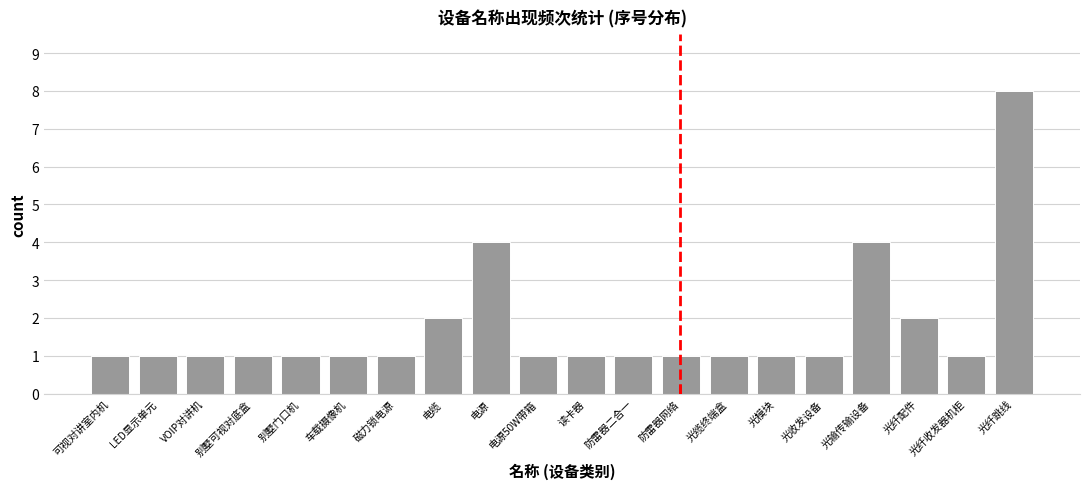

Reading right to left, list all the values displayed in this chart.

8	1	2	4	1	1	1	1	1	1	1	4	2	1	1	1	1	1	1	1